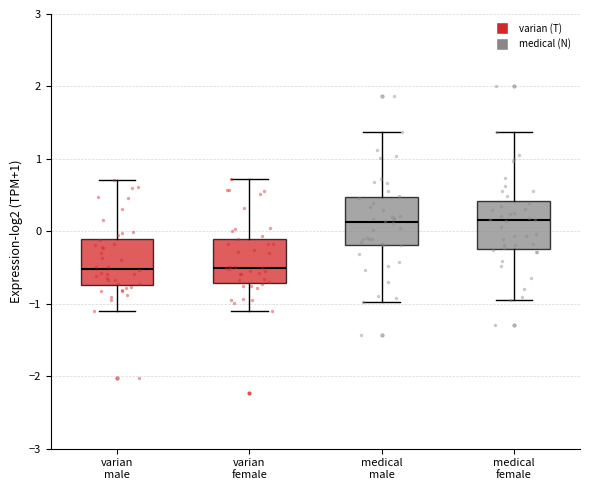

Where does the median line of the box for medical male sit on the y-axis? The values are not printed on the chart, so give them approximately, as read against the axis.

0.1